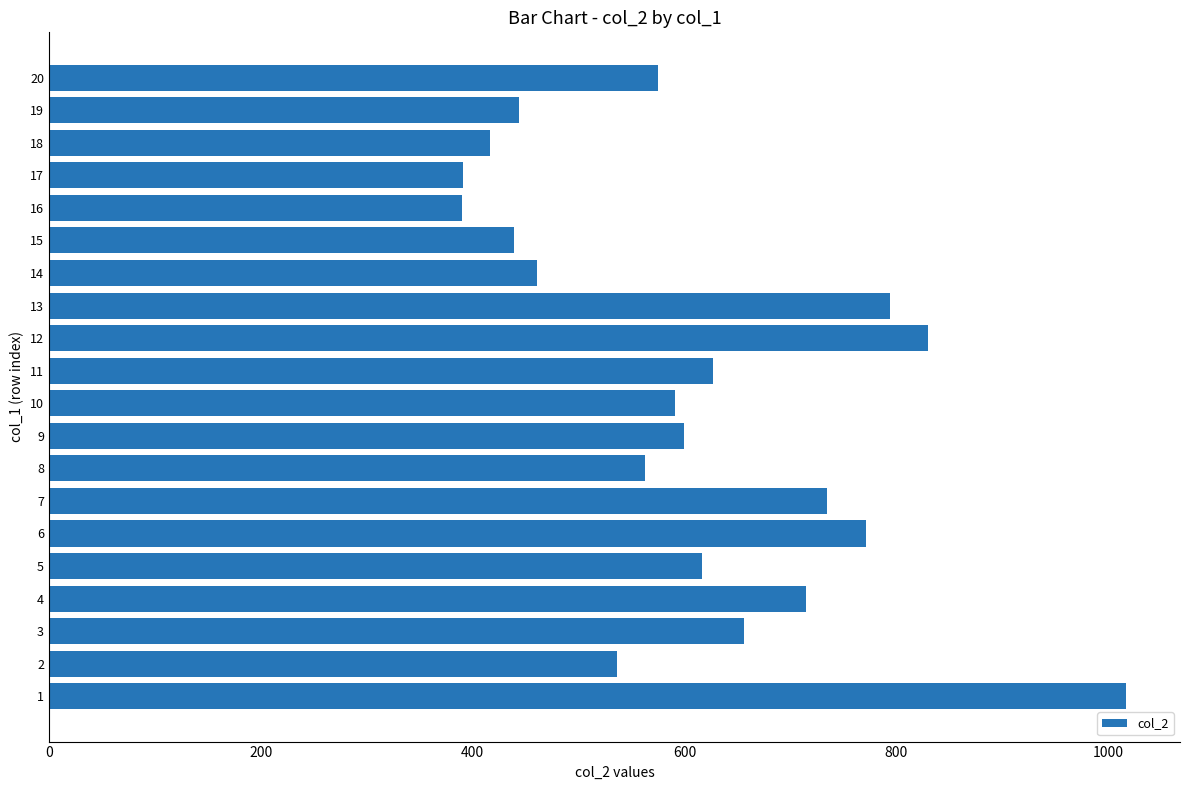

The value at 15 is 270. True or false?

False